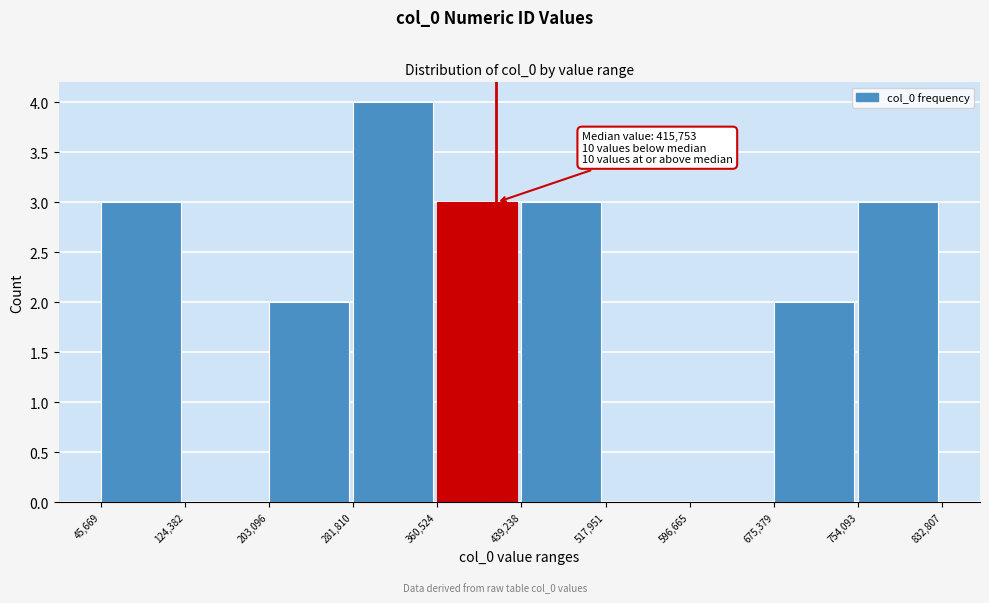

Over which range of the x-axis is the bar tallest?

281,810 to 360,524